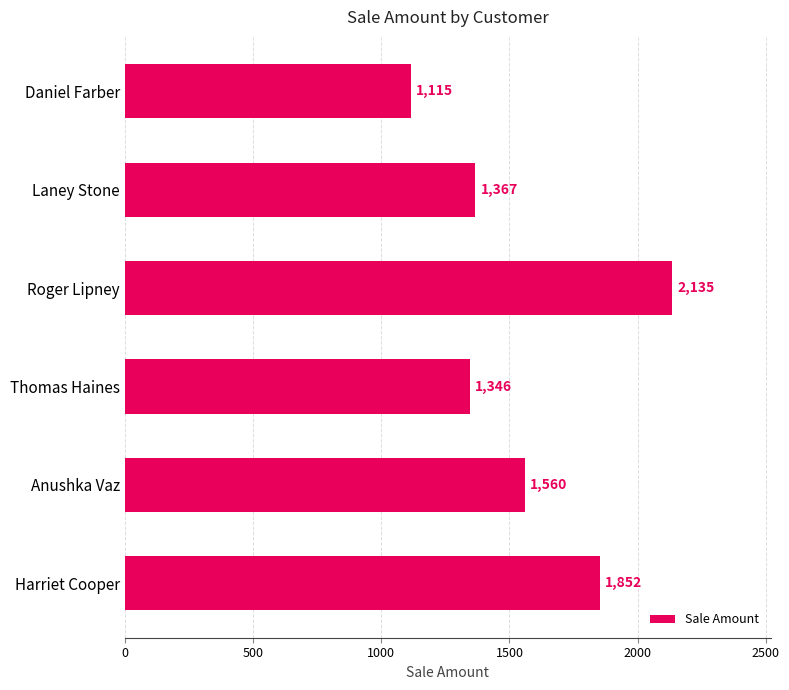

Where is the data nearest to the value 1625?

Anushka Vaz